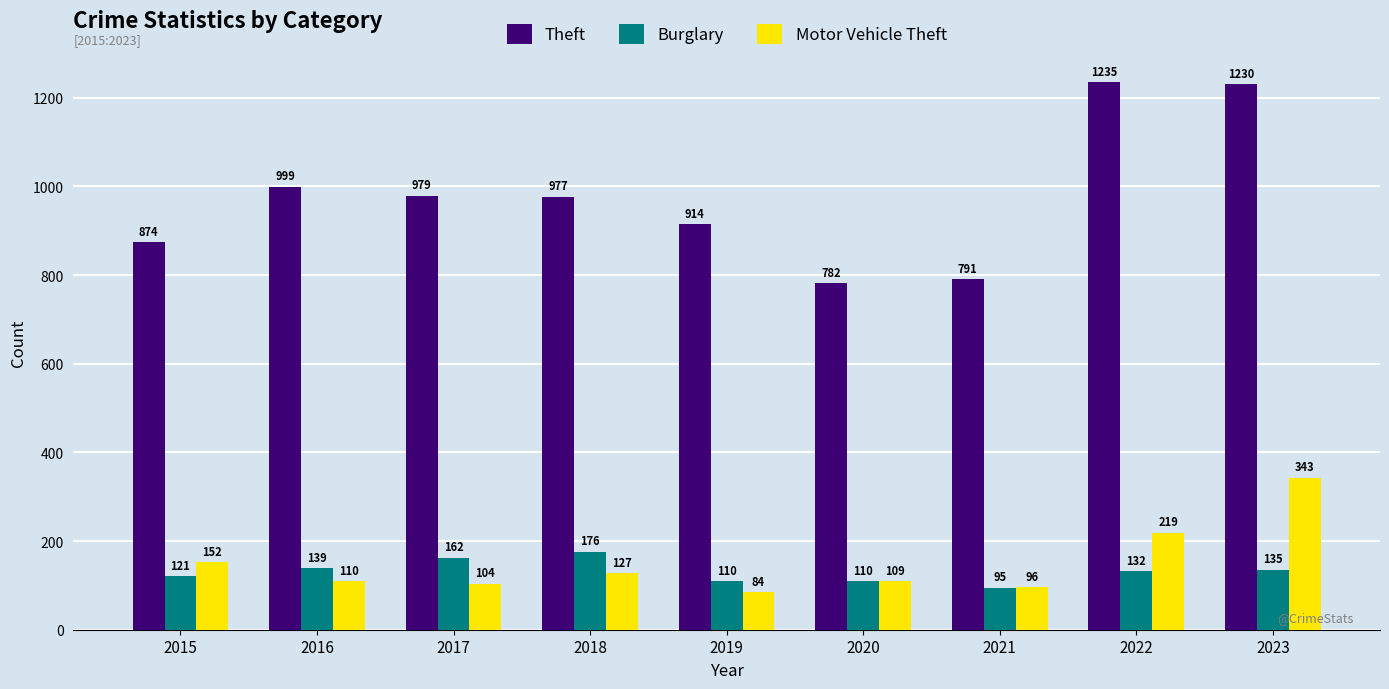

What is the sum of the Motor Vehicle Theft values at 2022 and 2018?

346